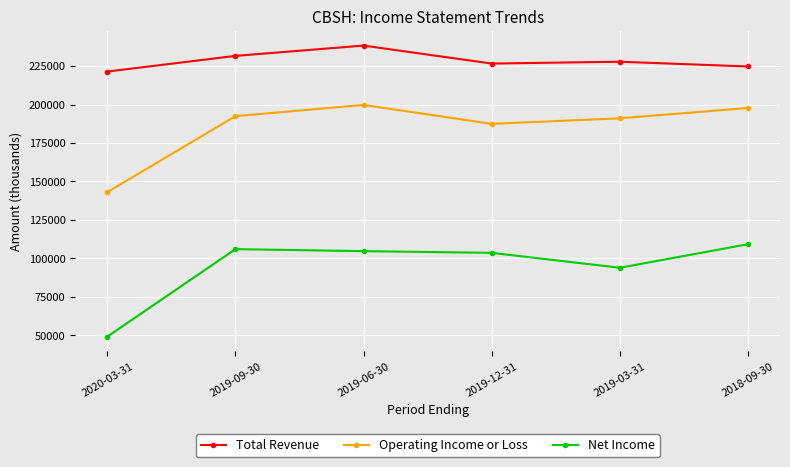

What is the maximum value shown in the chart?

238400